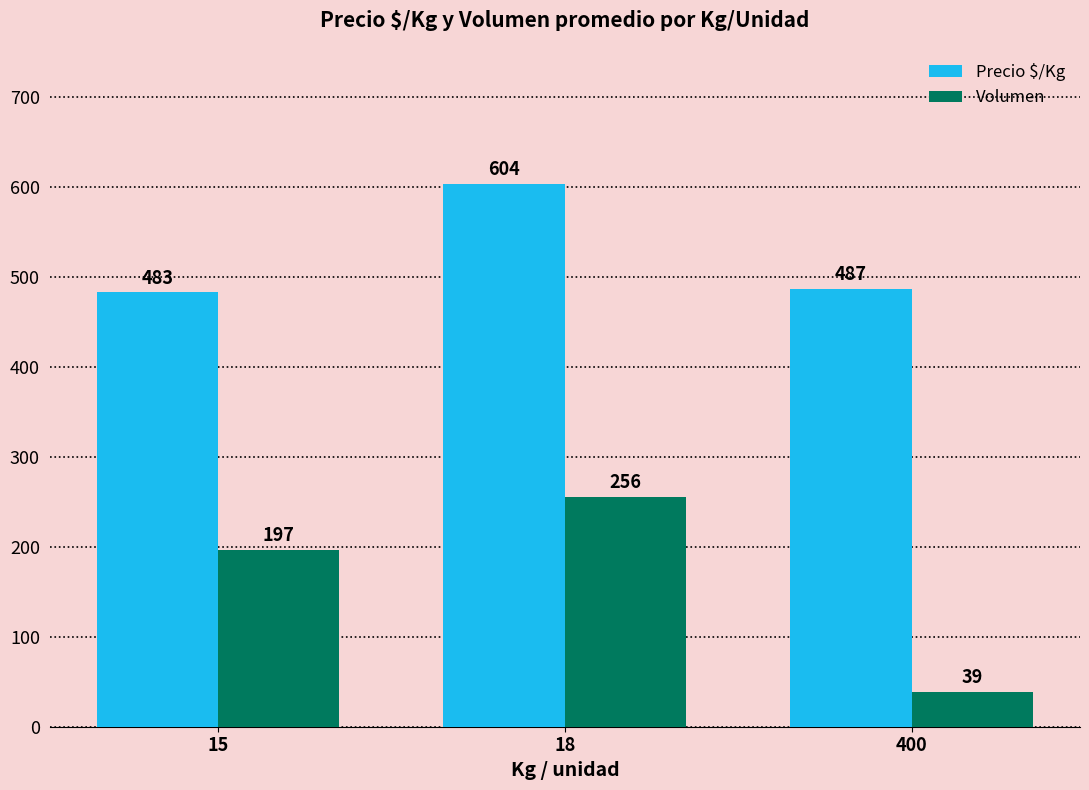

What is the spread (max minus min) of values at 400?

448